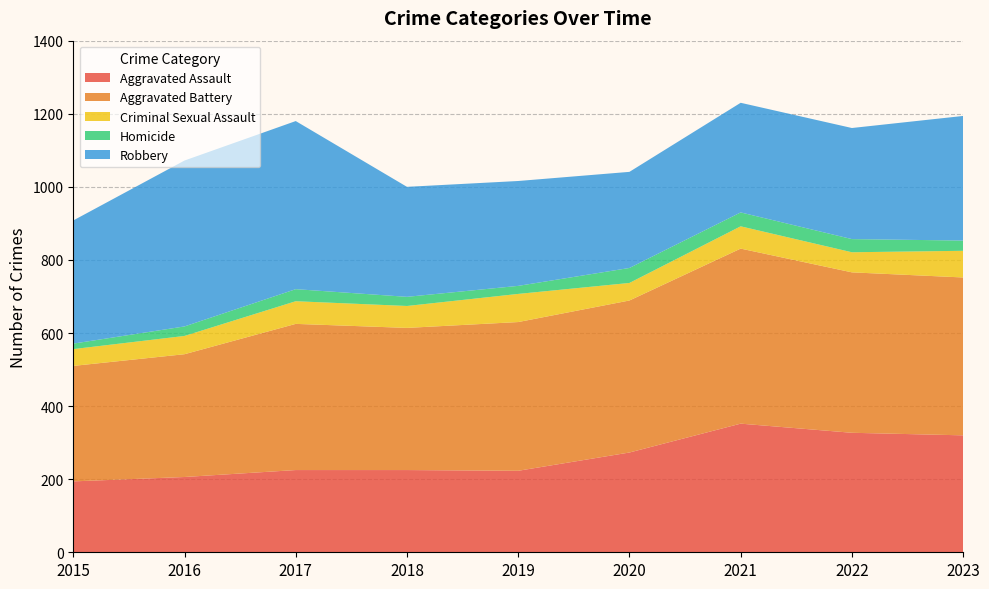

Reading left to right, list all the values displayed in this chart.

Aggravated Assault: 2015=194	2016=206	2017=225	2018=225	2019=223	2020=273	2021=352	2022=327	2023=320
Aggravated Battery: 2015=316	2016=336	2017=400	2018=389	2019=407	2020=416	2021=479	2022=439	2023=432
Criminal Sexual Assault: 2015=46	2016=50	2017=62	2018=60	2019=77	2020=48	2021=61	2022=55	2023=73
Homicide: 2015=15	2016=26	2017=33	2018=25	2019=22	2020=41	2021=38	2022=36	2023=28
Robbery: 2015=337	2016=454	2017=460	2018=301	2019=287	2020=263	2021=300	2022=304	2023=341